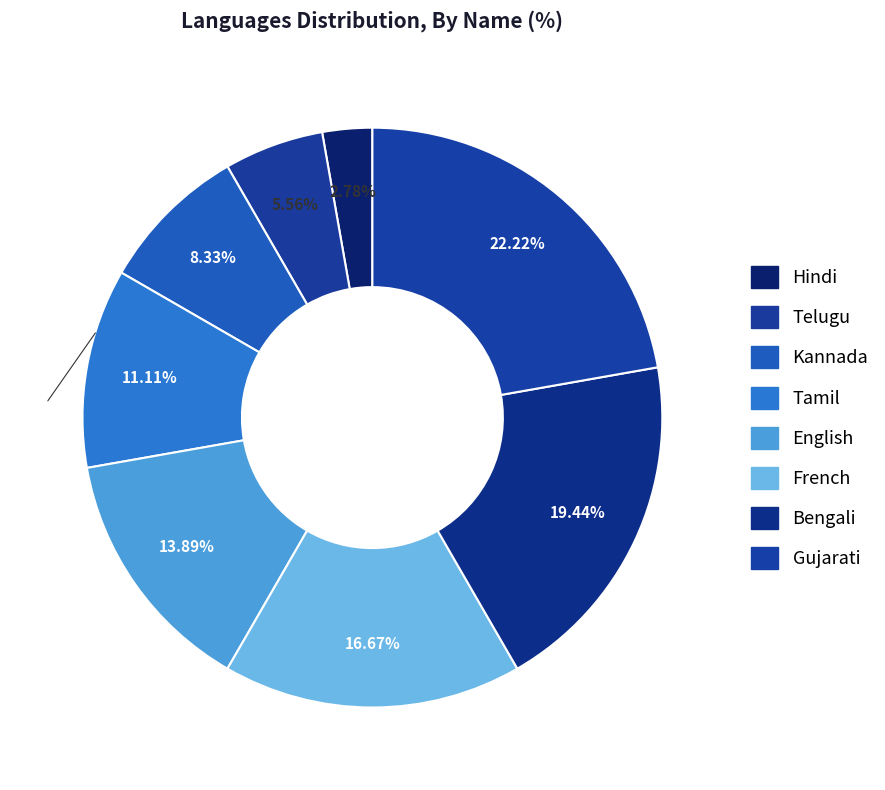

Is it true that Telugu is 1% of the pie?

False